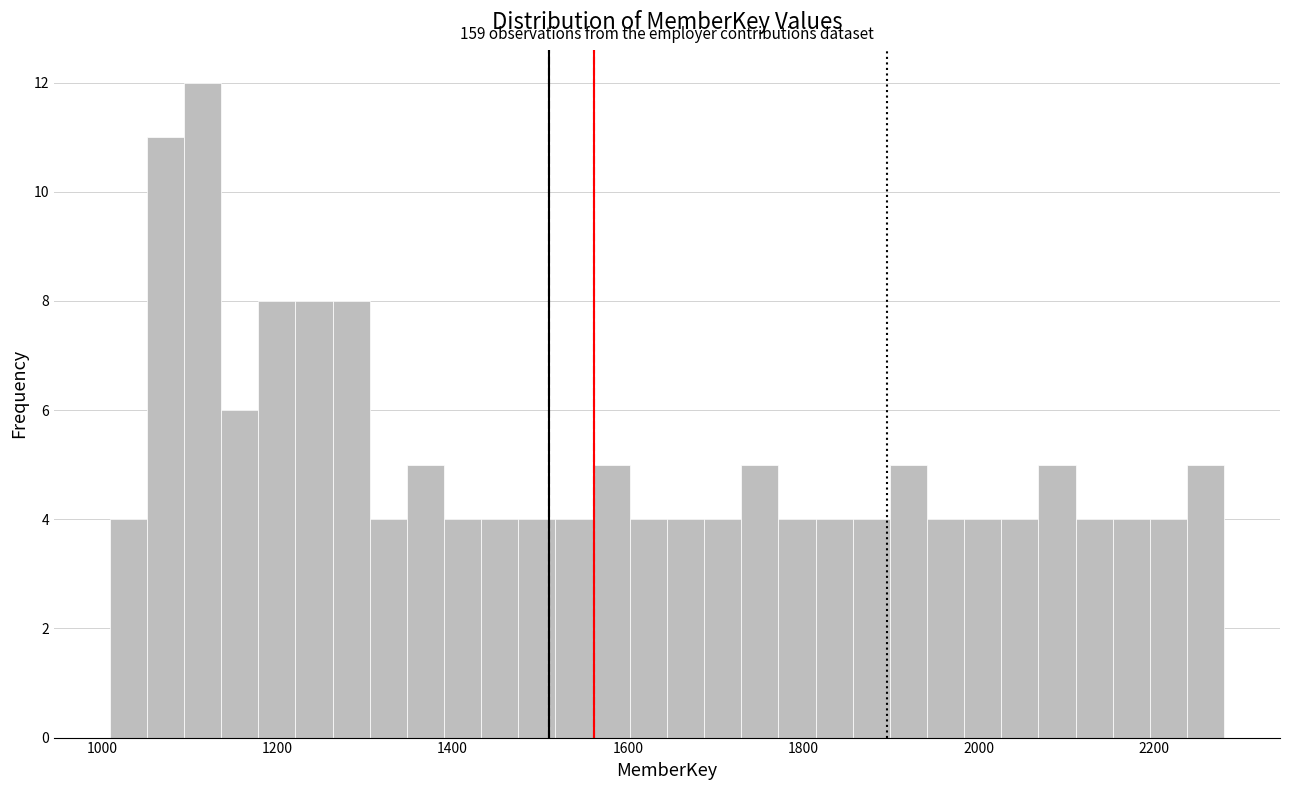

Around what value on the x-axis is the tallest bar? Give the approximate position of its centre, as read against the axis.

1120